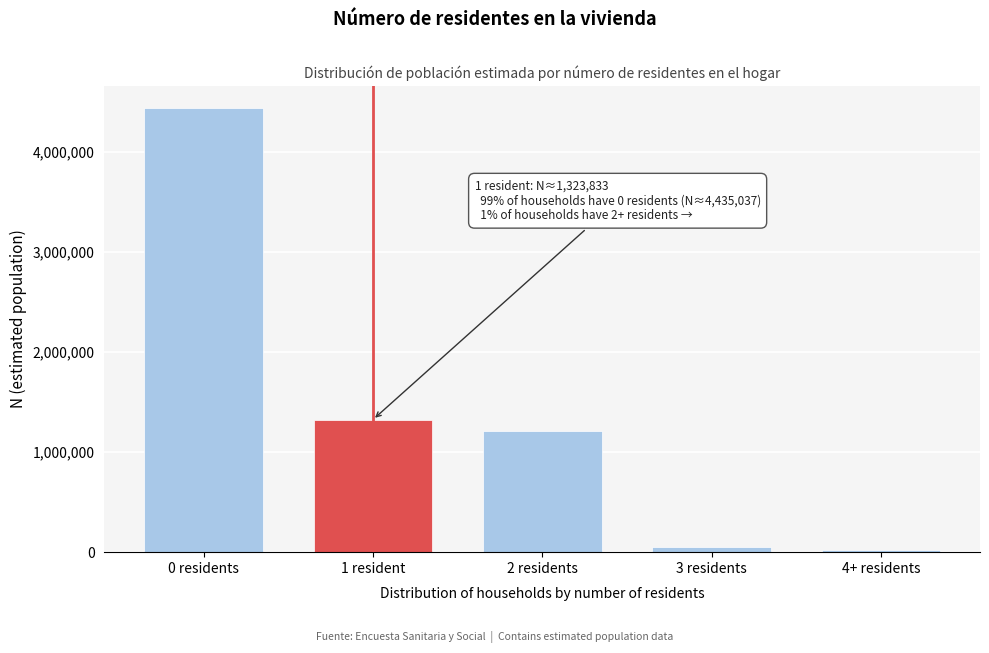

Reading left to right, list all the values displayed in this chart.

4435037	1323833	1211491	51042	18032